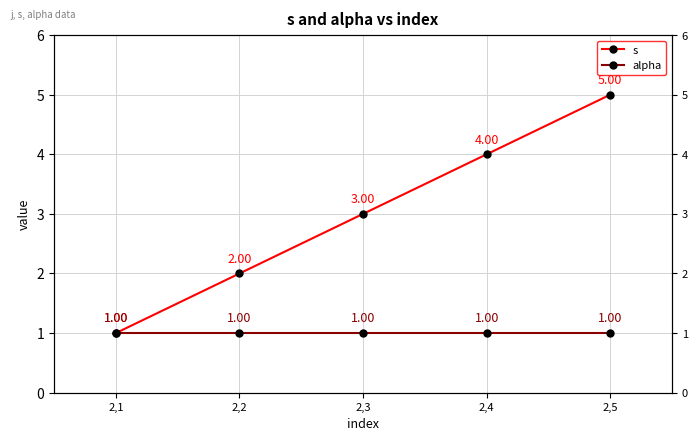

Which series has the largest range (max minus min)?

s